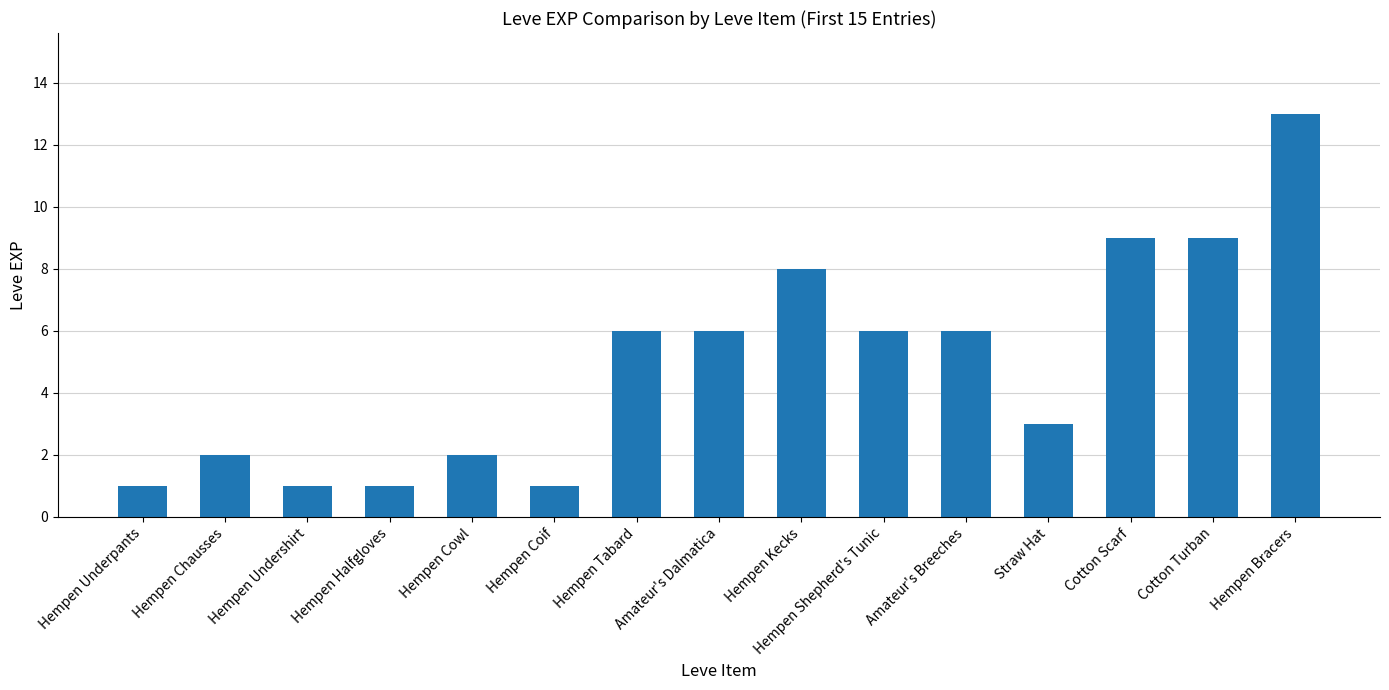

What is the sum of all values?

74